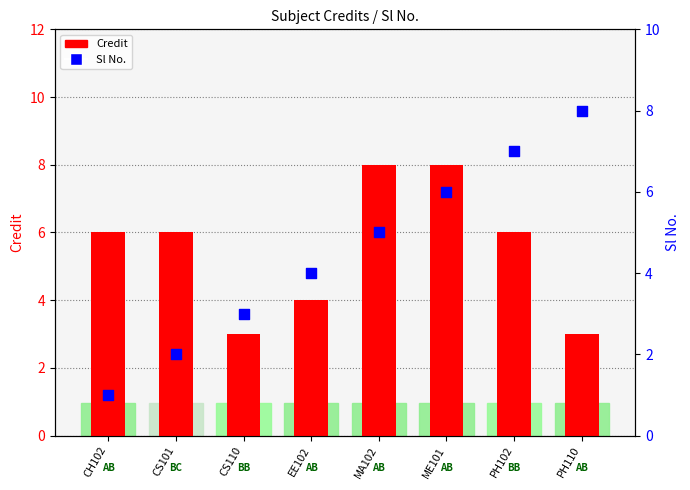

Which series contains the highest Y value?

Credit